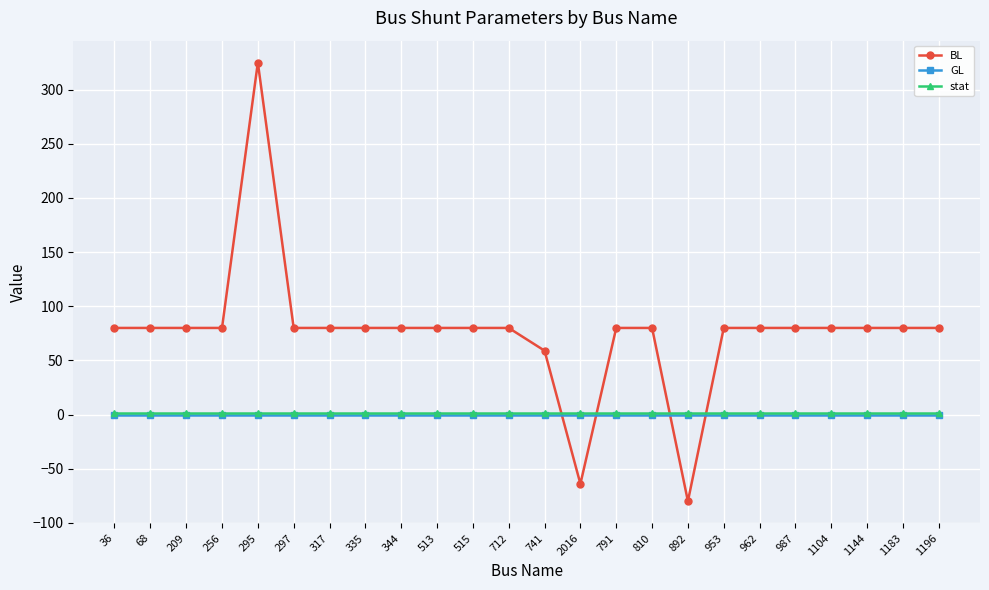

Reading left to right, list all the values displayed in this chart.

BL: 80	80	80	80	325	80	80	80	80	80	80	80	59	-64	80	80	-80	80	80	80	80	80	80	80
GL: 0	0	0	0	0	0	0	0	0	0	0	0	0	0	0	0	0	0	0	0	0	0	0	0
stat: 1	1	1	1	1	1	1	1	1	1	1	1	1	1	1	1	1	1	1	1	1	1	1	1